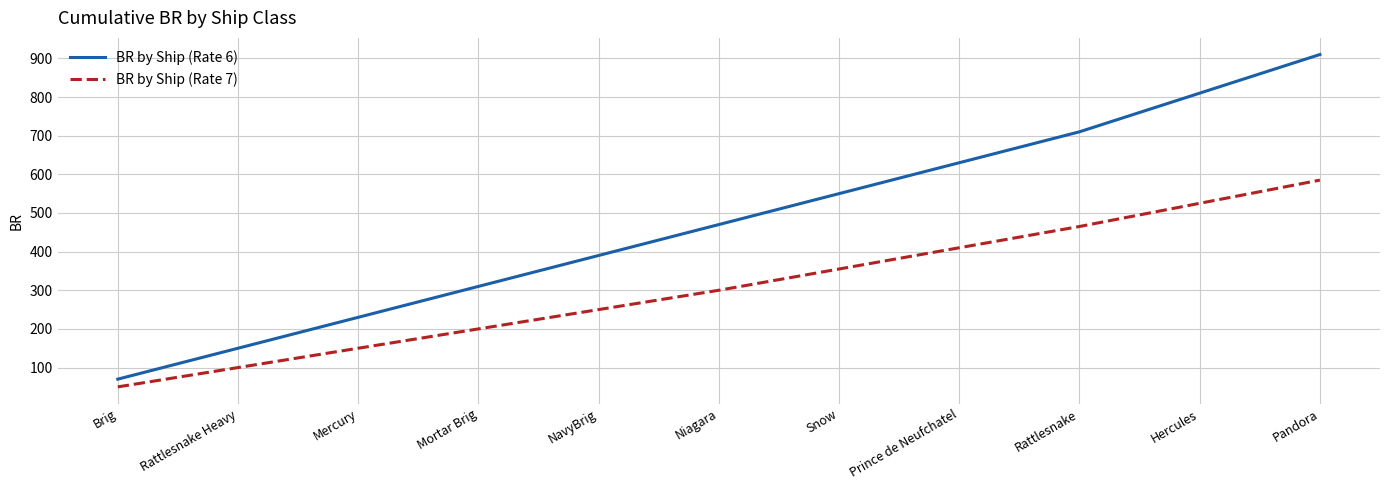

What is the lowest value of the BR by Ship (Rate 7) series?

50